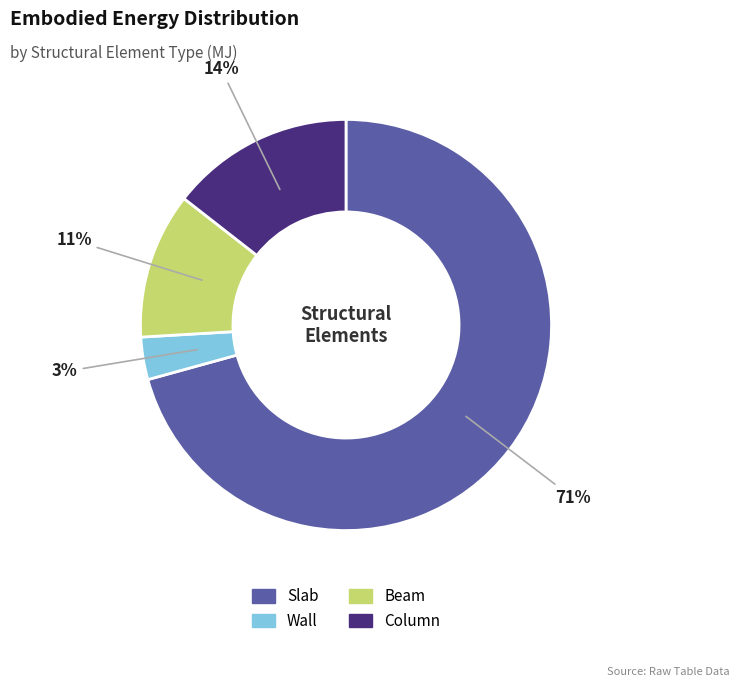

Is the sum of Slab and Column greater than half?

Yes